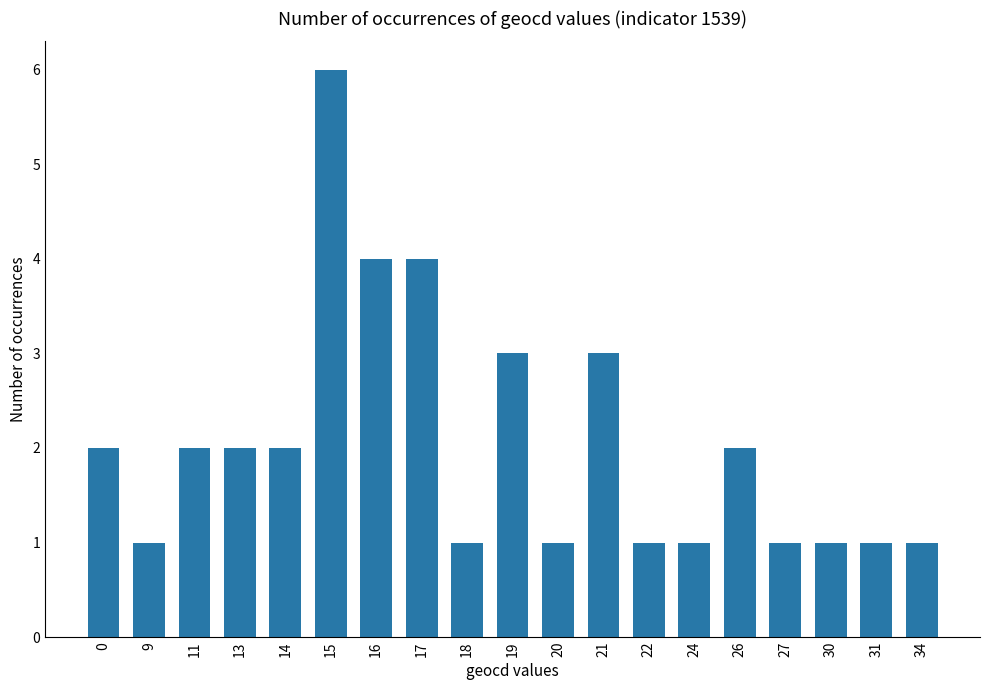

What is the change in value from 0 to 16?

+2